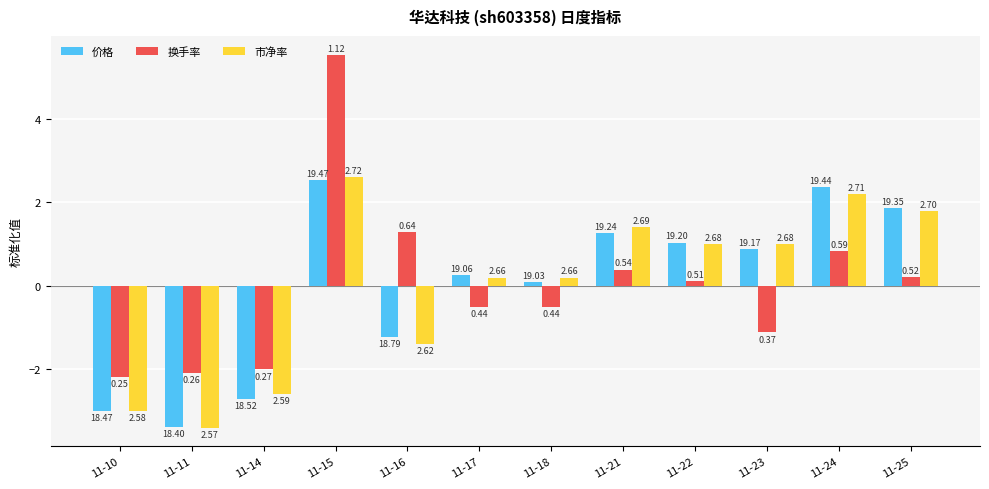

Rank the series at 11-23 from lowest to highest value.

换手率, 价格, 市净率